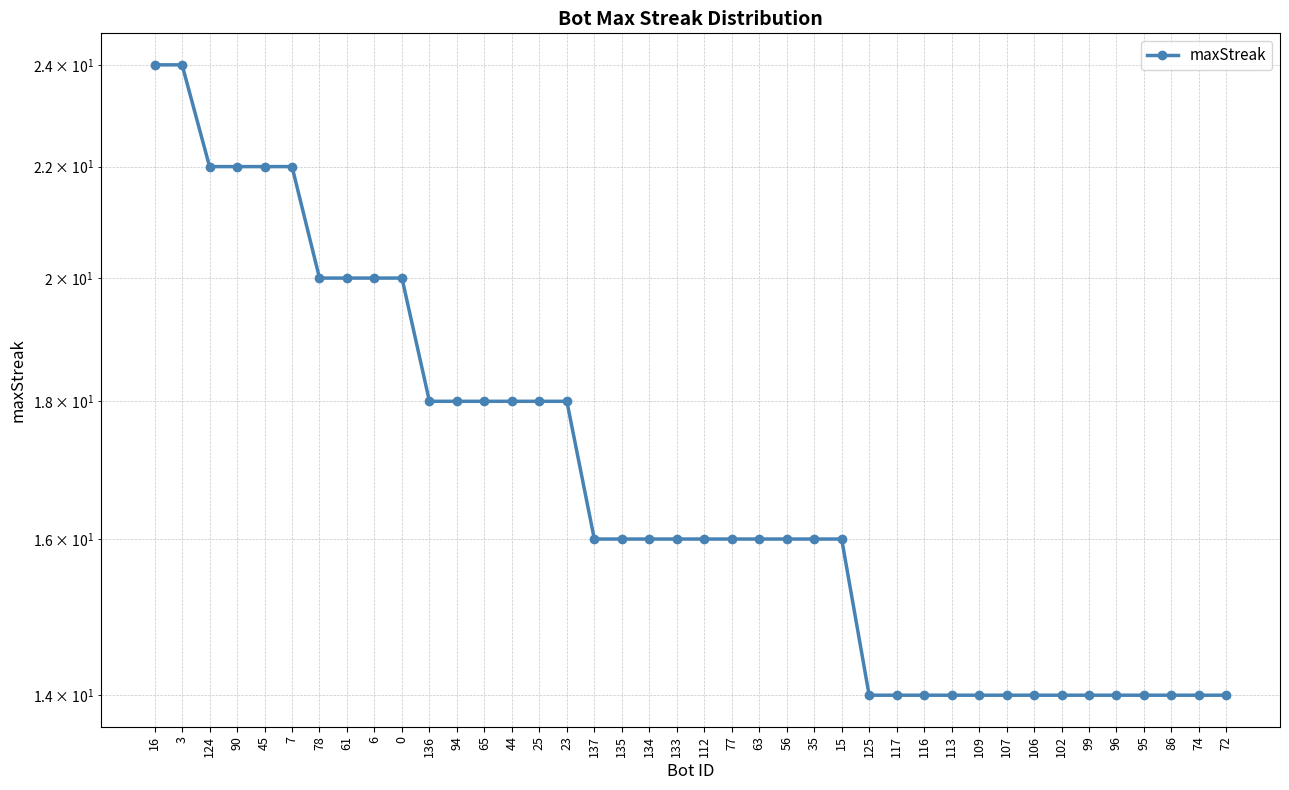

Reading left to right, what are all the values shown in this chart?

24	24	22	22	22	22	20	20	20	20	18	18	18	18	18	18	16	16	16	16	16	16	16	16	16	16	14	14	14	14	14	14	14	14	14	14	14	14	14	14